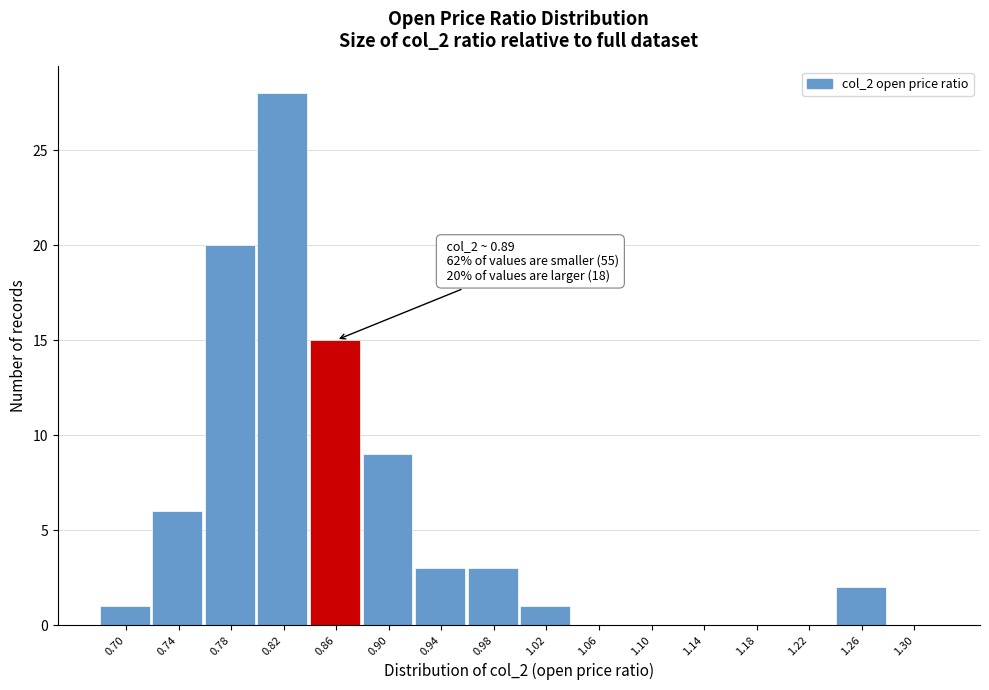

Reading right to left, what are all the values shown in this chart?

1.30=0	1.26=2	1.22=0	1.18=0	1.14=0	1.10=0	1.06=0	1.02=1	0.98=3	0.94=3	0.90=9	0.86=15	0.82=28	0.78=20	0.74=6	0.70=1